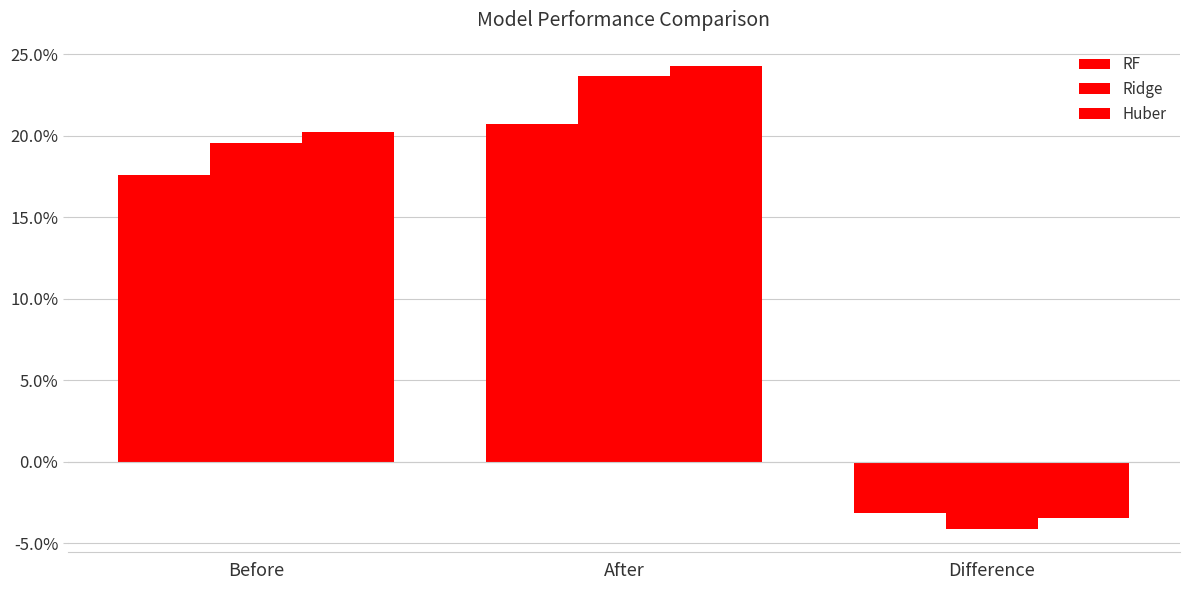

At which label does Ridge reach its peak?

After